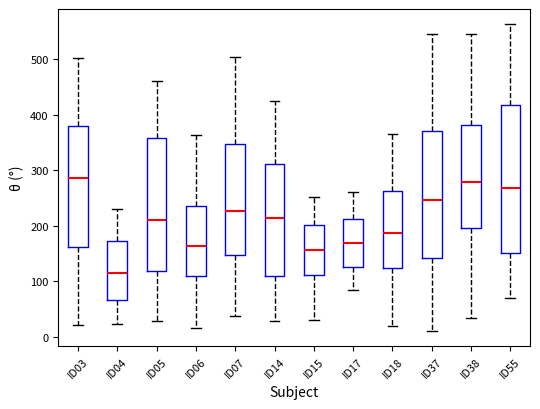

Comparing the boxes themselves (not the whiskers), which one is the tallest?

ID55